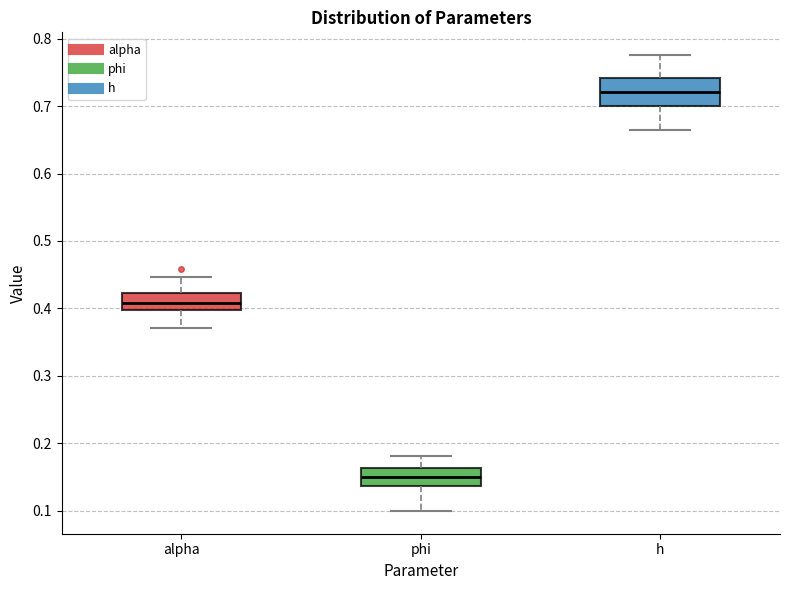

Reading left to right, read every box against the y-axis: the position of its median line, the range the box covers, and the ends of its whiskers. The values are not printed on the chart, so give them approximately, as read against the axis.

alpha: median 0.41, box 0.40 to 0.42, whiskers 0.37 to 0.45
phi: median 0.15, box 0.14 to 0.16, whiskers 0.10 to 0.18
h: median 0.72, box 0.70 to 0.74, whiskers 0.66 to 0.78